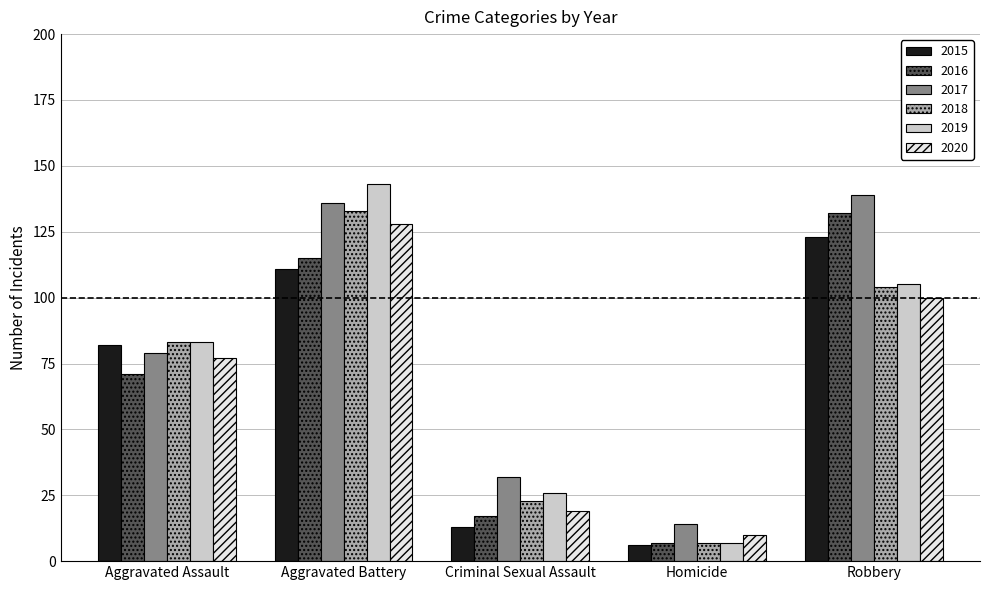

Which series has the widest spread of values?

2019